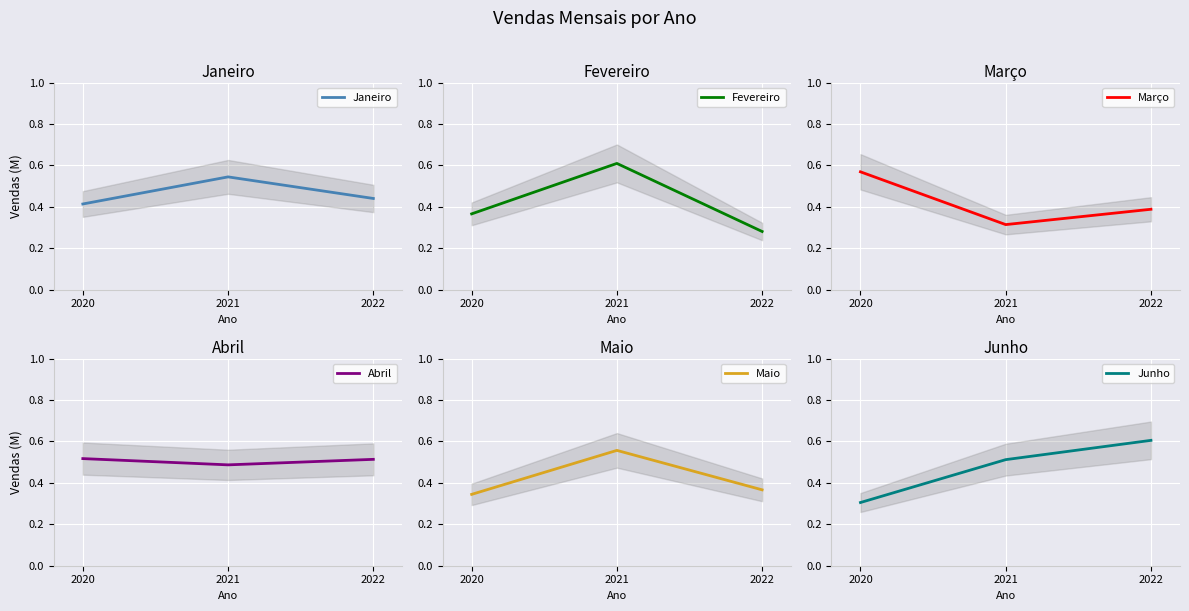

At which label does Junho reach its minimum?

2020